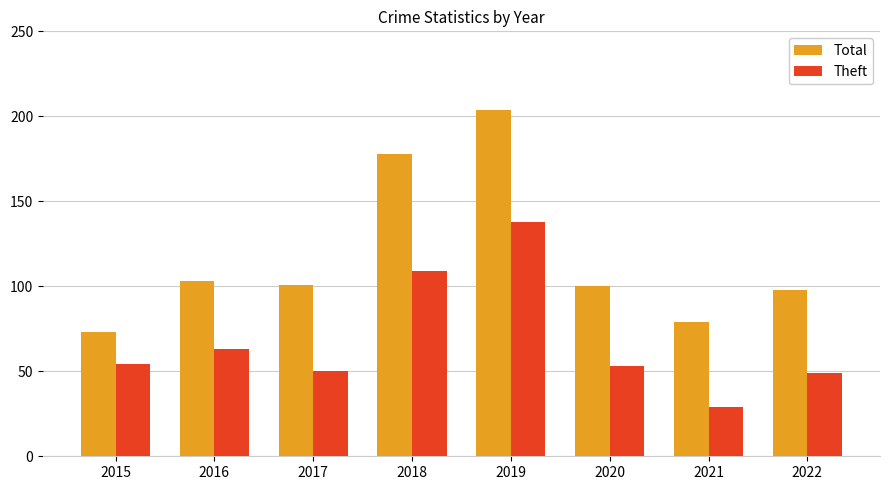

The Theft series shows 49 at 2022. True or false?

True